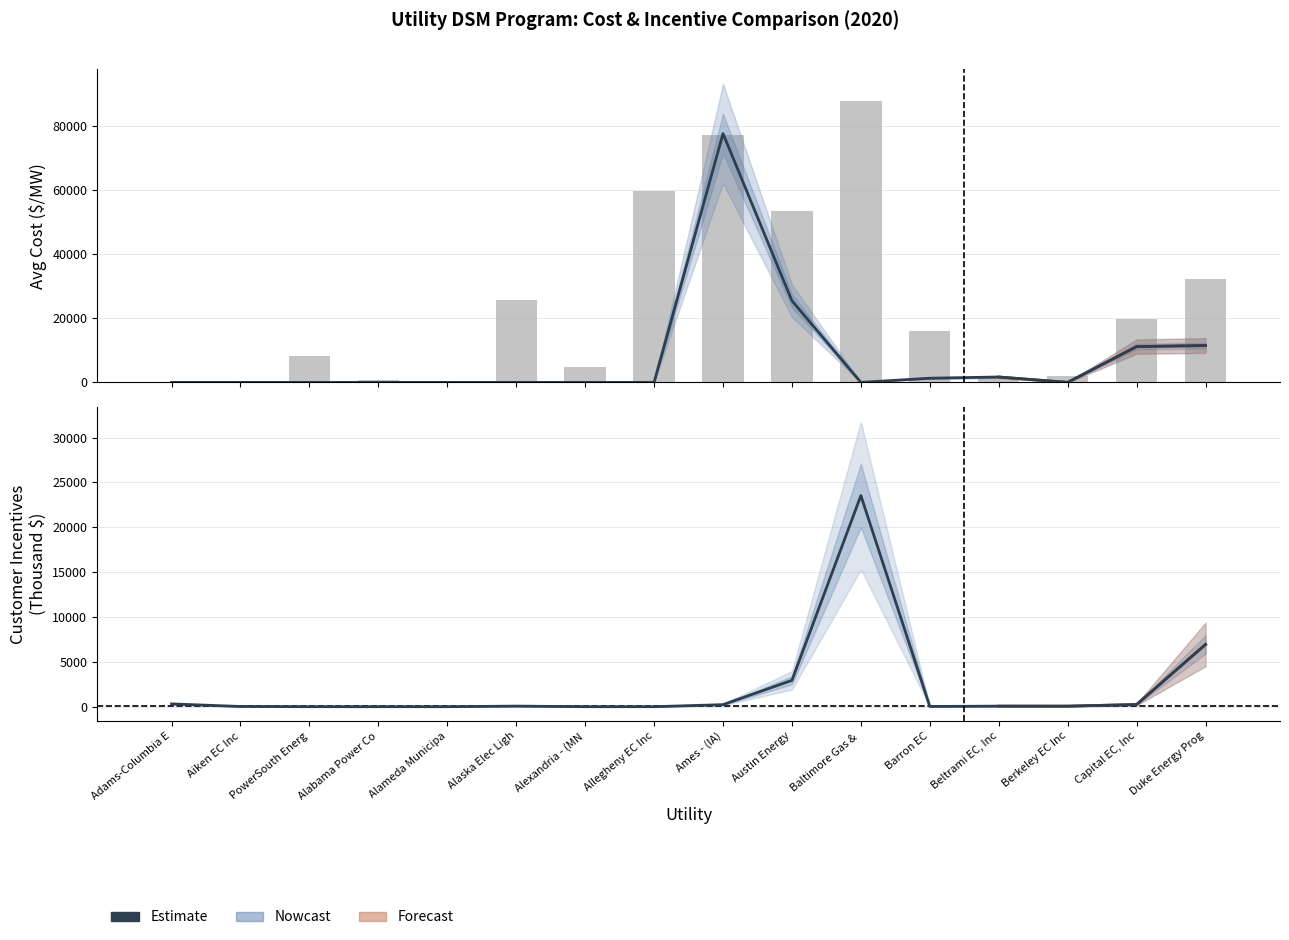

Is the value of Commercial Avg Cost ($/MW) at Austin Energy greater than the value of Customer Incentives (Thousand $) at Ames - (IA)?

Yes